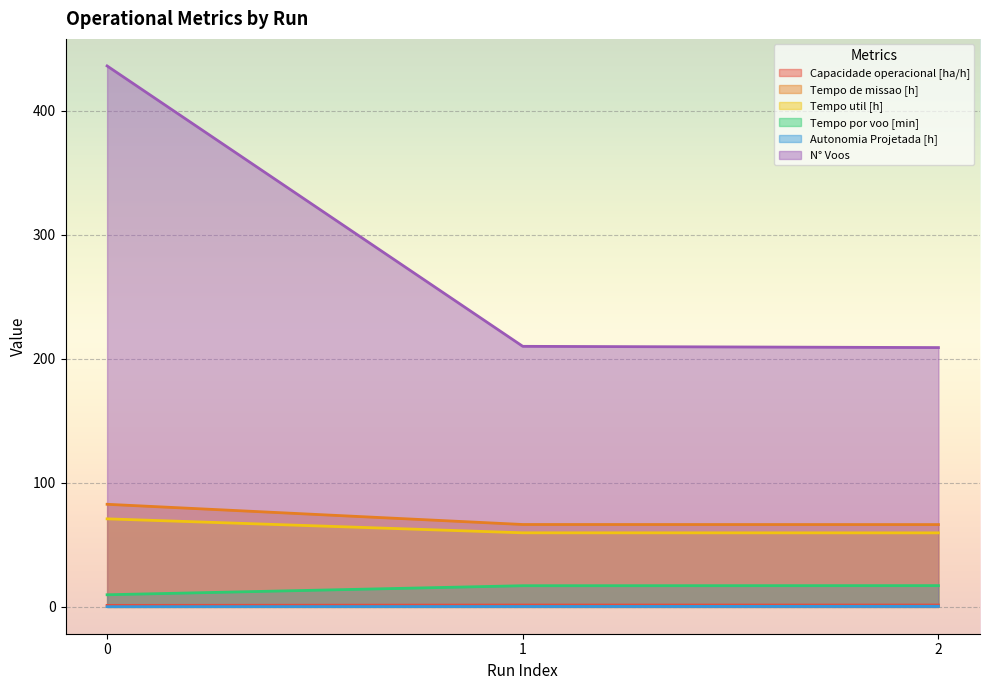

What is the difference between the Tempo por voo [min] values at 0 and 2?

7.4